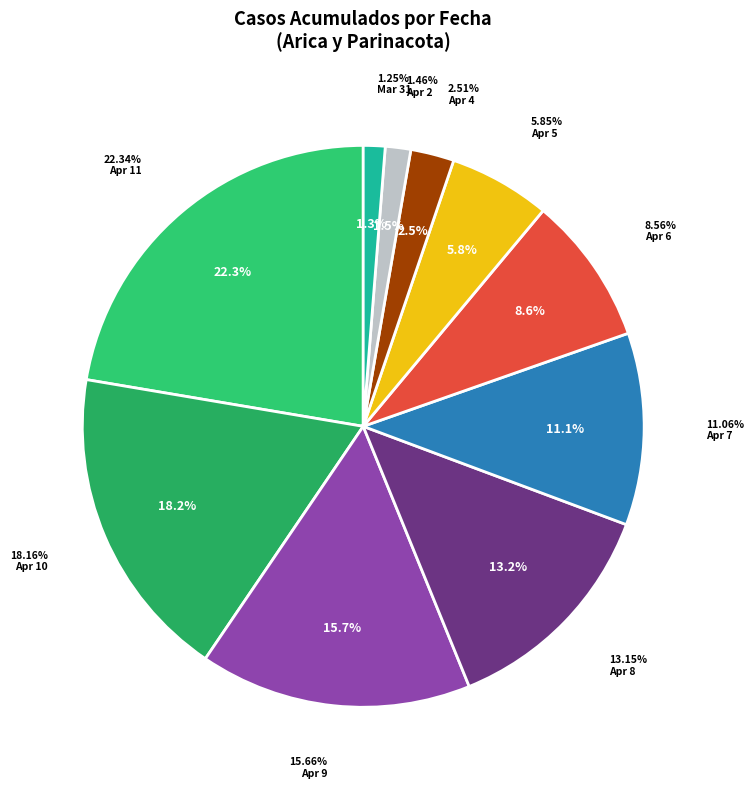

Combined, do Arica y Parinacota
2020-04-11 and Arica y Parinacota
2020-03-31 account for over 50%?

No